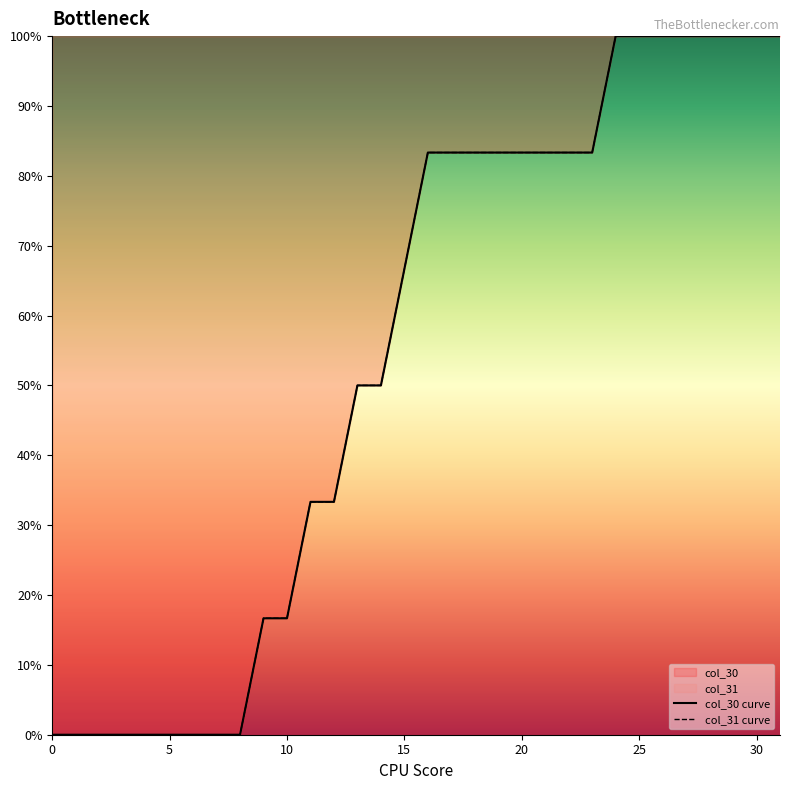

Which series has the largest total across all categories?

col_30 curve